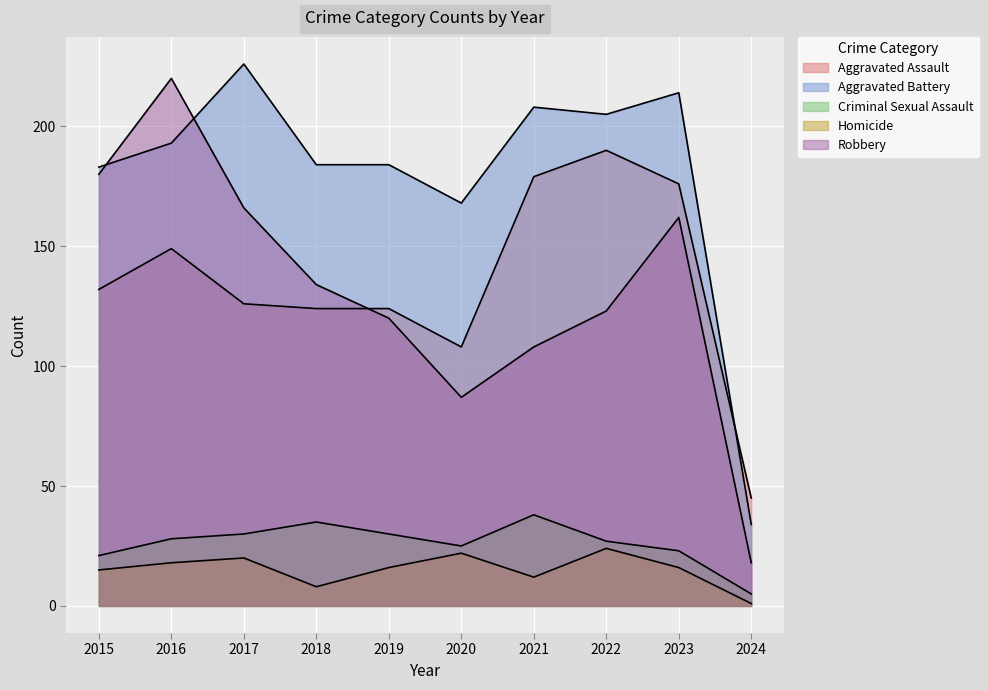

Reading left to right, list all the values displayed in this chart.

Aggravated Assault: 132	149	126	124	124	108	179	190	176	45
Aggravated Battery: 183	193	226	184	184	168	208	205	214	34
Criminal Sexual Assault: 21	28	30	35	30	25	38	27	23	5
Homicide: 15	18	20	8	16	22	12	24	16	1
Robbery: 180	220	166	134	120	87	108	123	162	18